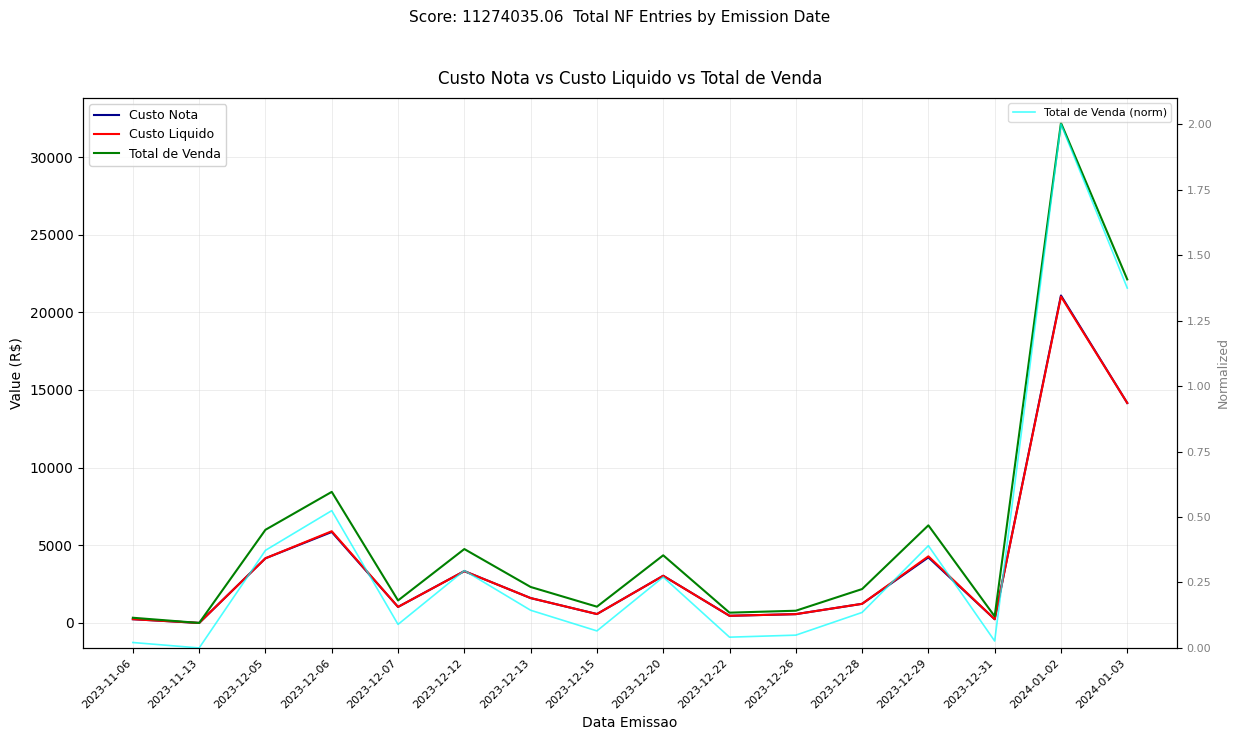

How many values in Total de Venda are above zero?

15